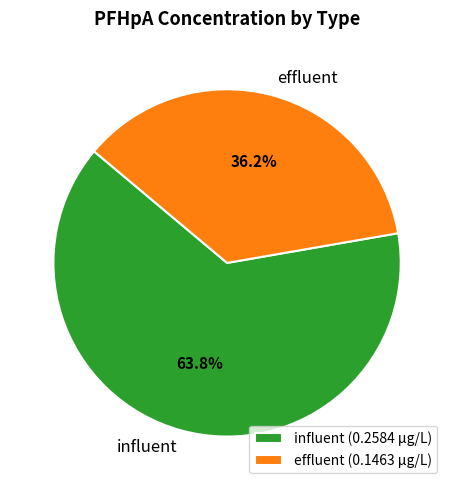

Is the sum of effluent and influent greater than half?

Yes